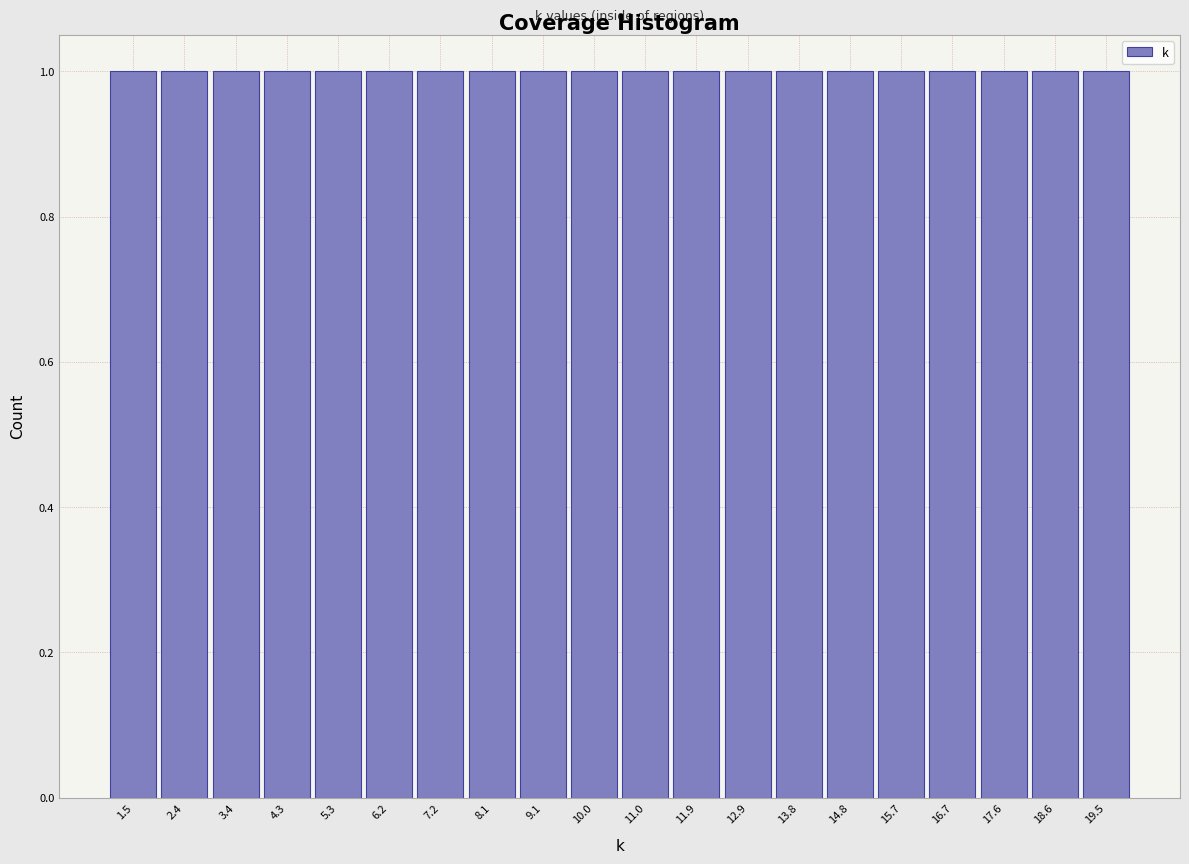

Reading left to right, transcribe this chart: for each bar, give the range it covers on the x-axis and its height. Neither the bar edges nor the heights are printed on the chart, so give them approximately, as read against the axes.

1.00 to 1.95: 1
1.95 to 2.90: 1
2.90 to 3.85: 1
3.85 to 4.80: 1
4.80 to 5.75: 1
5.75 to 6.70: 1
6.70 to 7.65: 1
7.65 to 8.60: 1
8.60 to 9.55: 1
9.55 to 10.50: 1
10.50 to 11.45: 1
11.45 to 12.40: 1
12.40 to 13.35: 1
13.35 to 14.30: 1
14.30 to 15.25: 1
15.25 to 16.20: 1
16.20 to 17.15: 1
17.15 to 18.10: 1
18.10 to 19.05: 1
19.05 to 20.00: 1